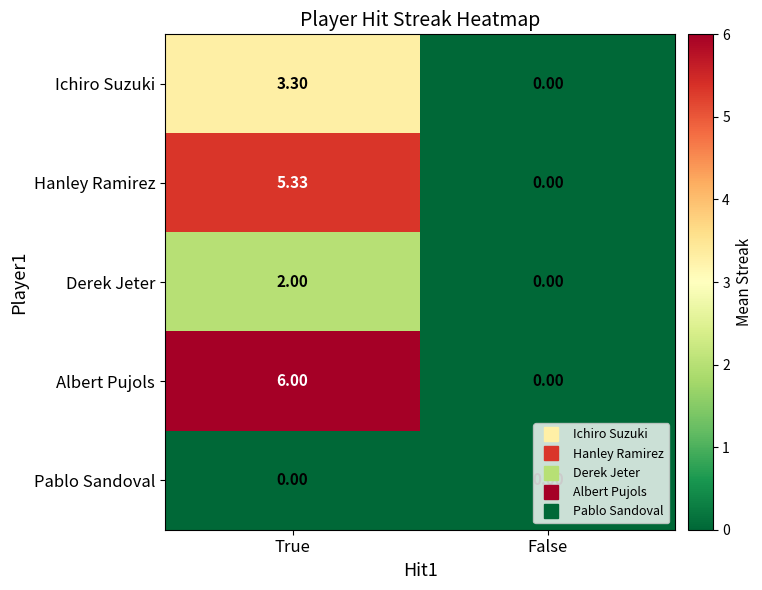

At True, list the series in order from largest to smallest.

Albert Pujols, Hanley Ramirez, Ichiro Suzuki, Derek Jeter, Pablo Sandoval